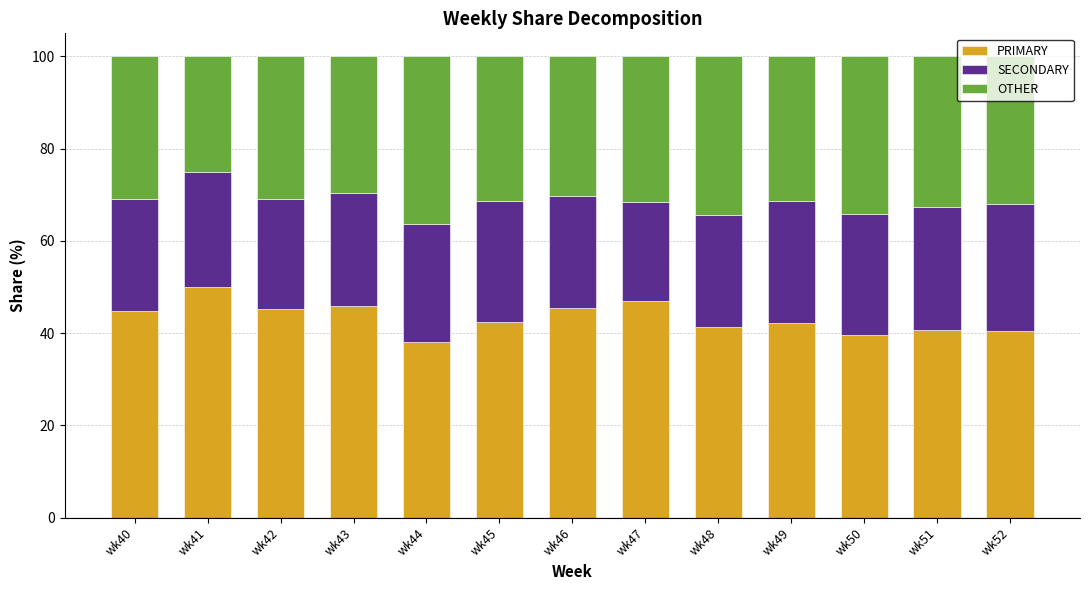

What is the highest value of the PRIMARY series?

50.0